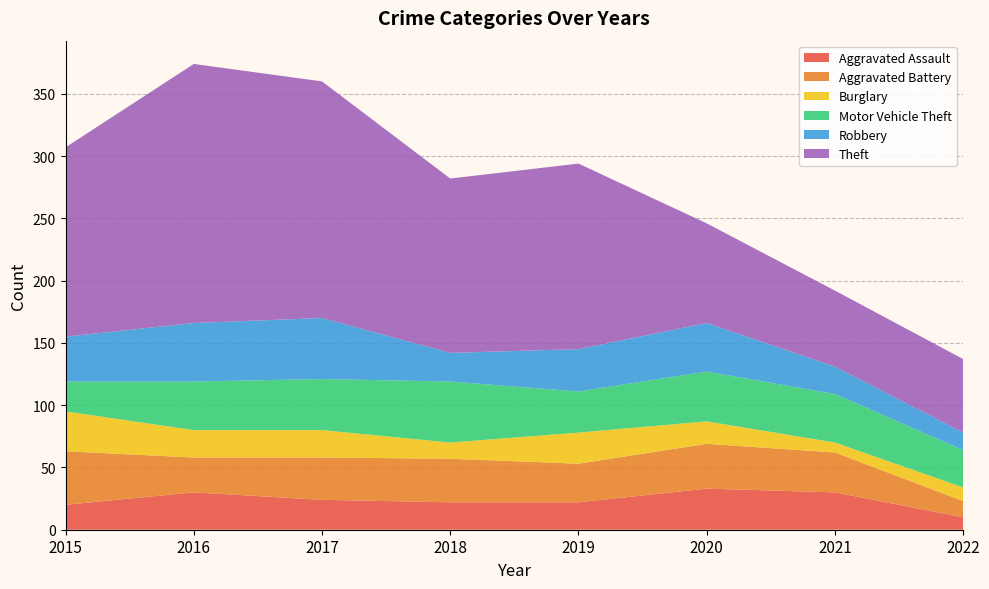

Reading left to right, list all the values displayed in this chart.

Aggravated Assault: 20	30	24	22	22	33	30	10
Aggravated Battery: 43	28	34	35	31	36	32	13
Burglary: 32	22	22	13	25	18	8	11
Motor Vehicle Theft: 24	39	41	49	33	40	39	30
Robbery: 36	47	49	23	34	39	22	14
Theft: 152	208	190	140	149	80	61	59